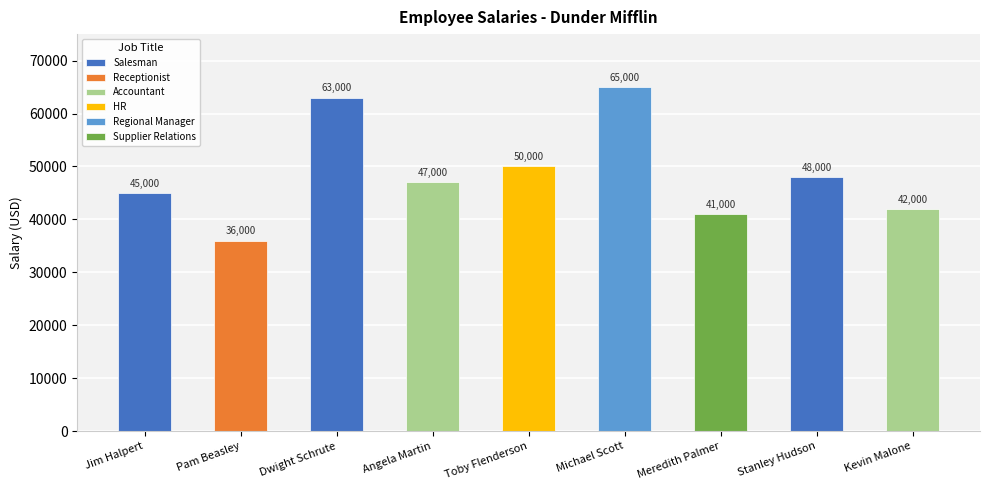

What is the greatest value displayed?

65000